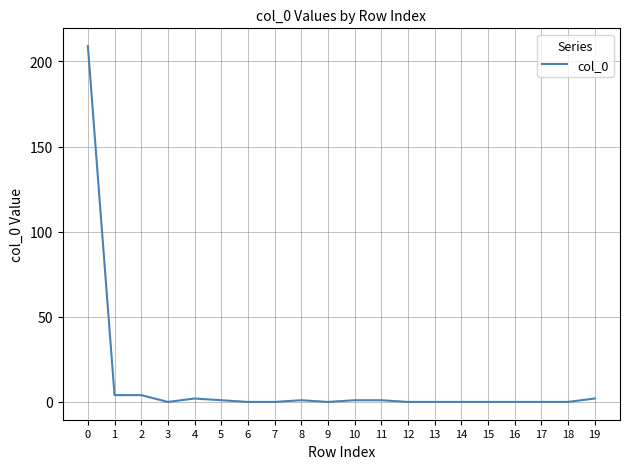

True or false: the data shows -91 at 9.

False